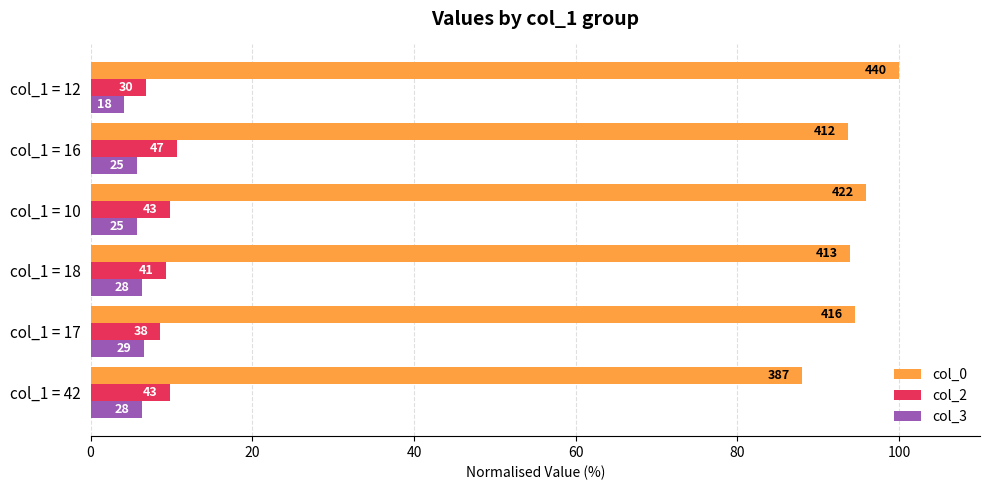

At how many categories does at least one series exceed 5?

6